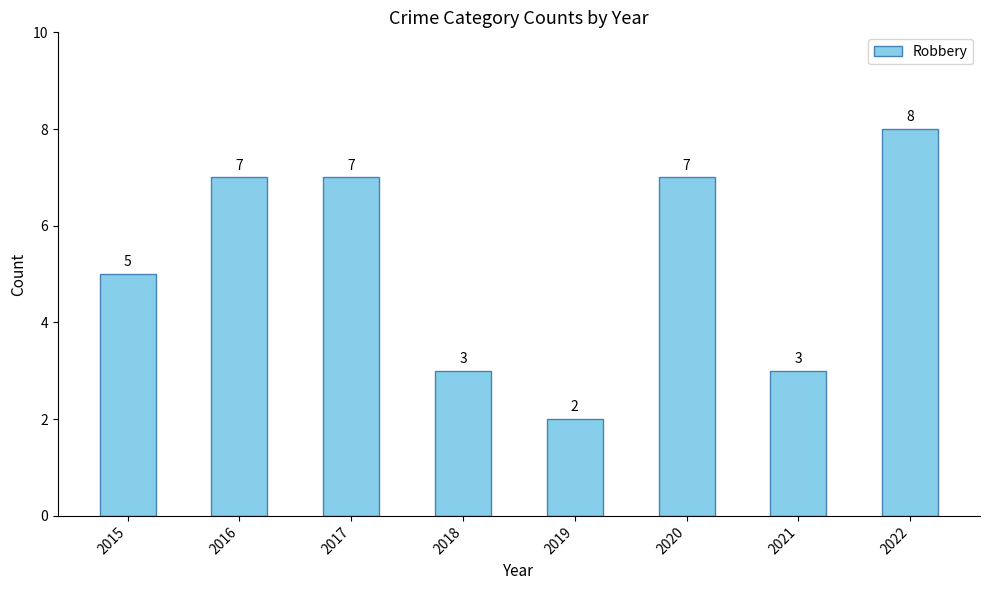

What is the sum of the values at 2020 and 2022?

15